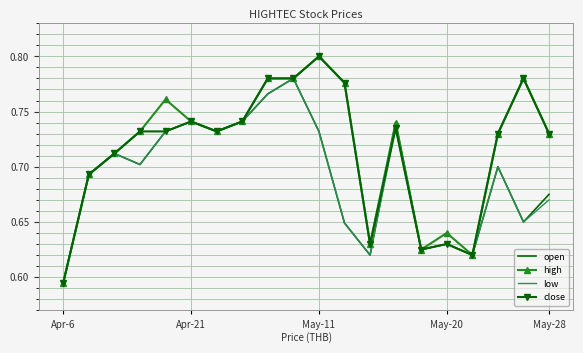

What are all the series names shown in the legend?

open, high, low, close